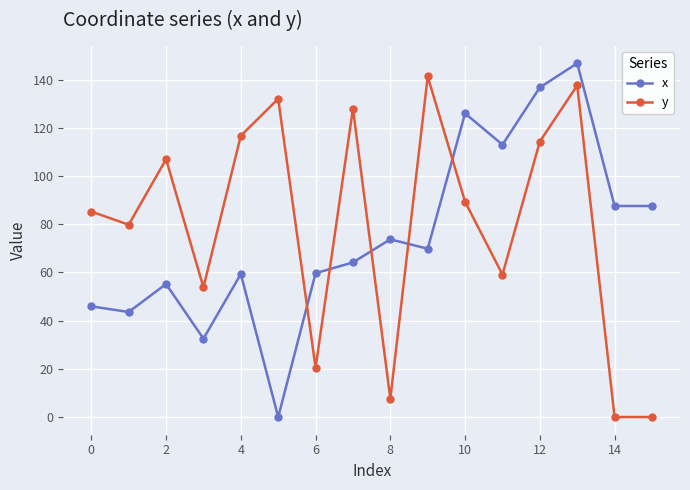

What is the average value of the x series?

75.1